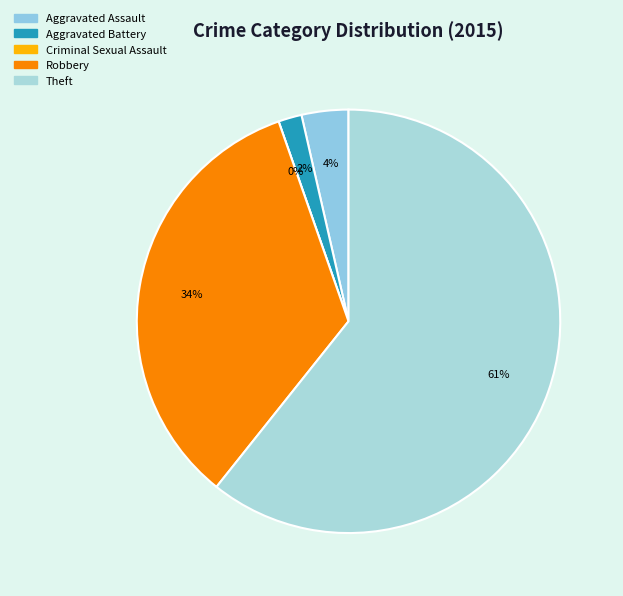

To the nearest percent, what portion does Aggravated Assault represent?

4%